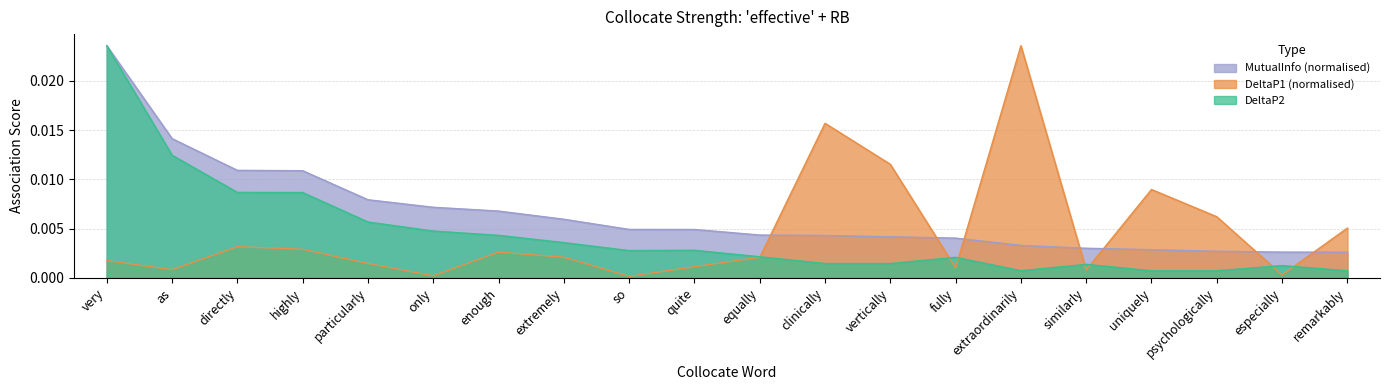

How many MutualInfo values are between 0 and 1?

20